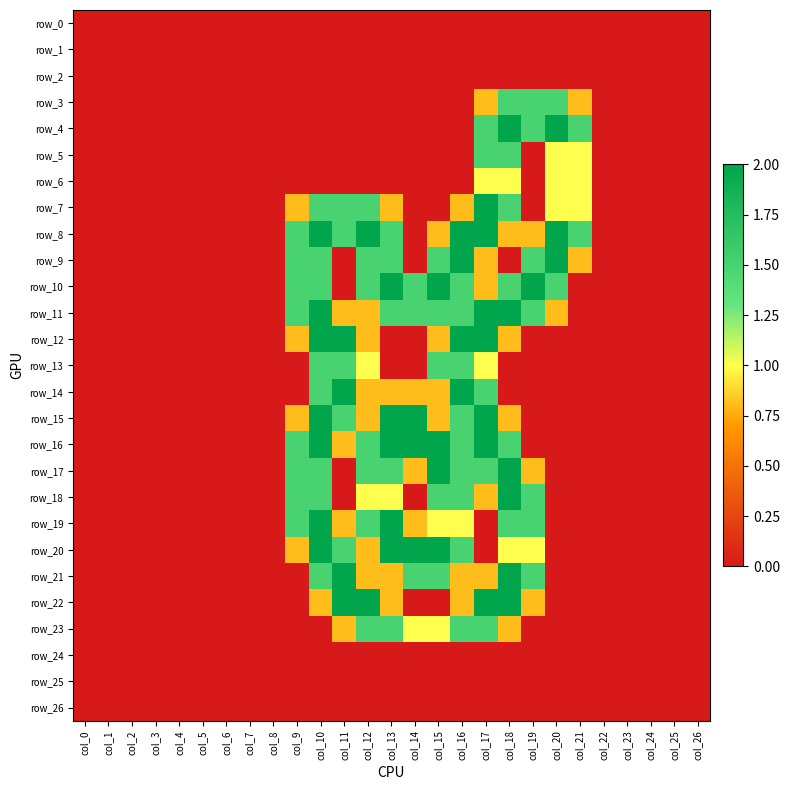

Which has a higher value, col_10 or col_8?

col_10